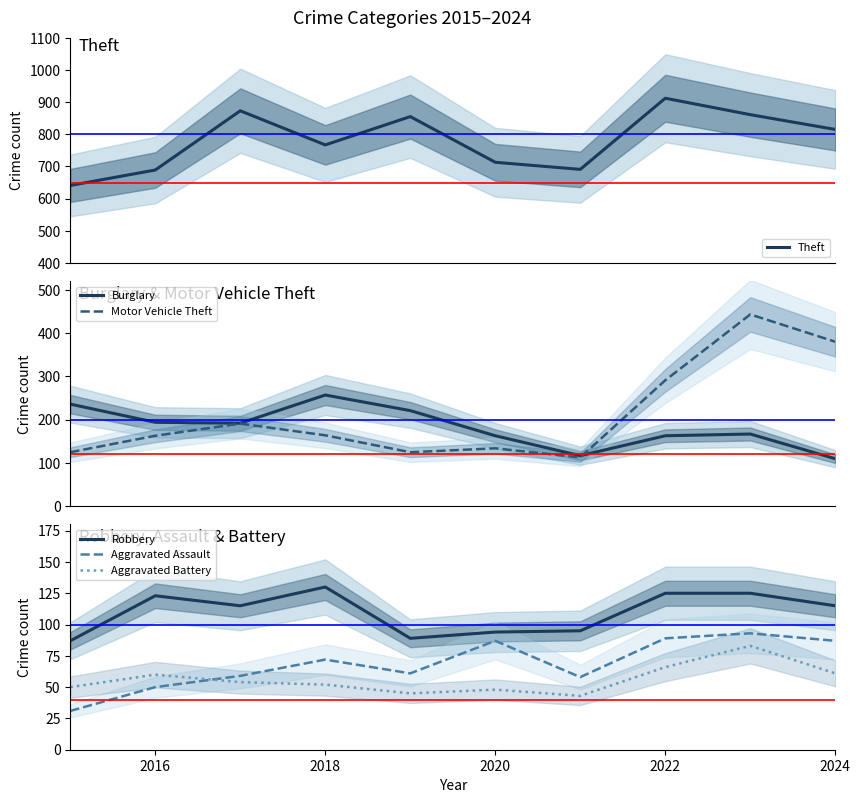

Which series has the largest range (max minus min)?

Motor Vehicle Theft